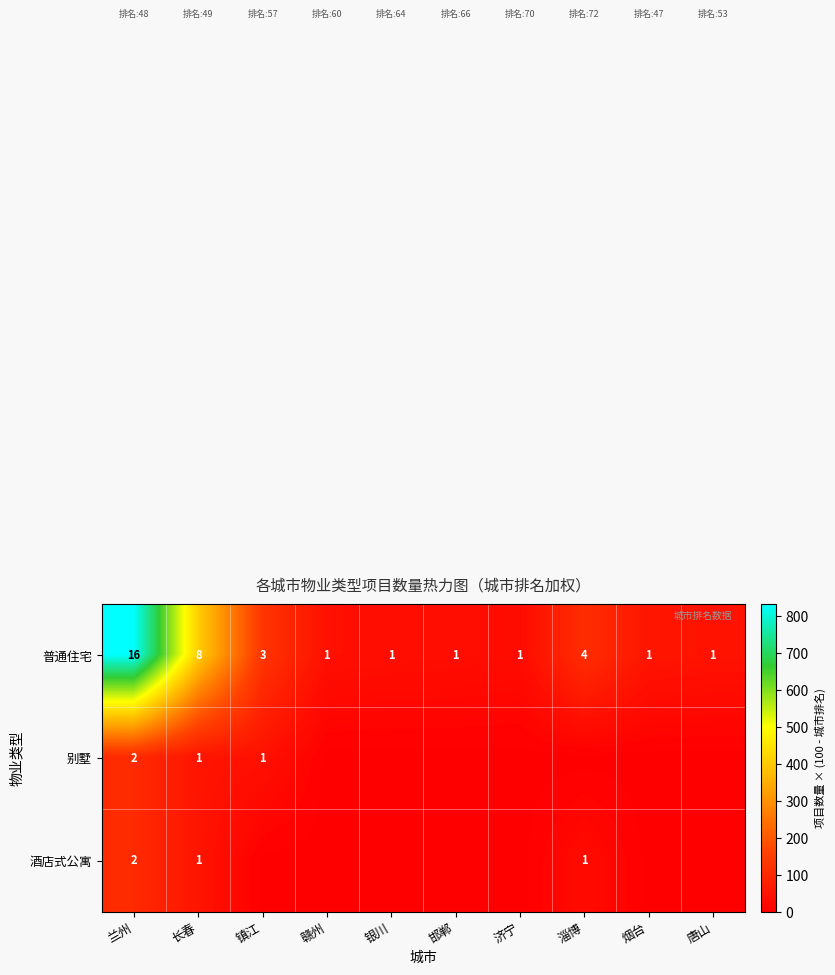

What is the sum of all 普通住宅 values?

37